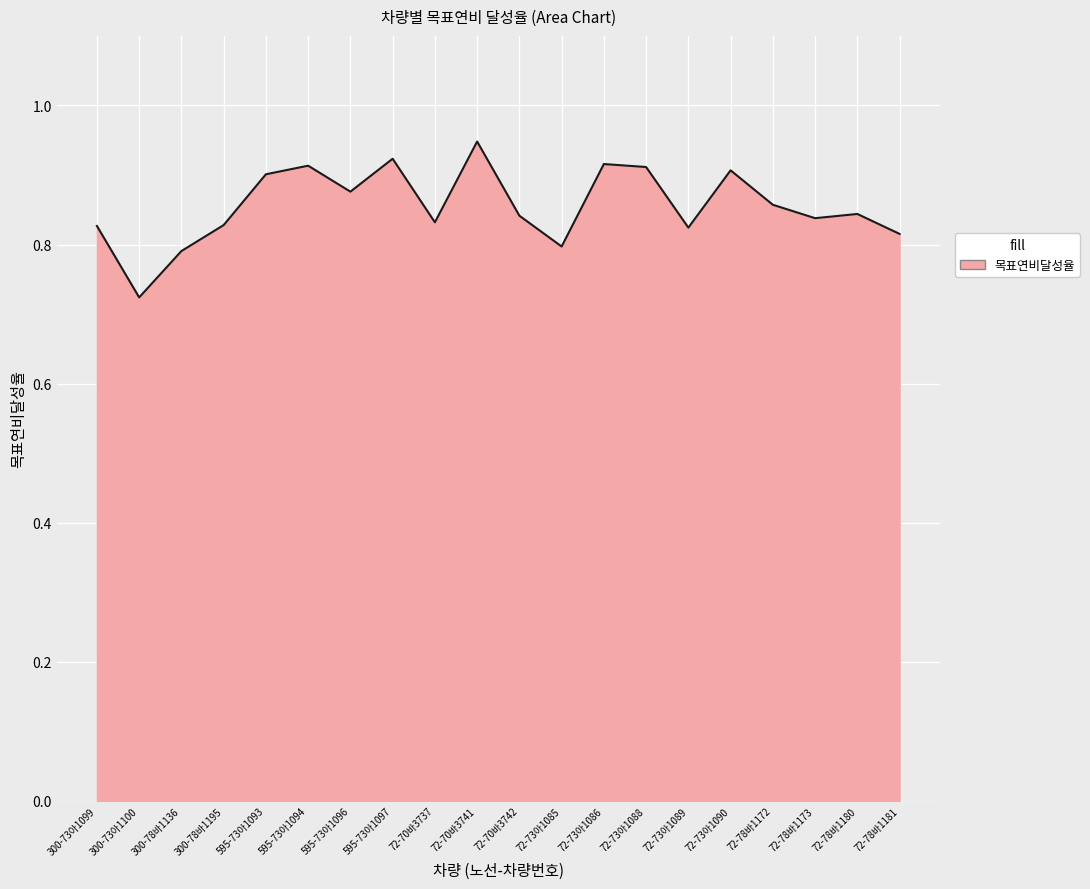

Which category has the lowest value across all series?

300-73아1100